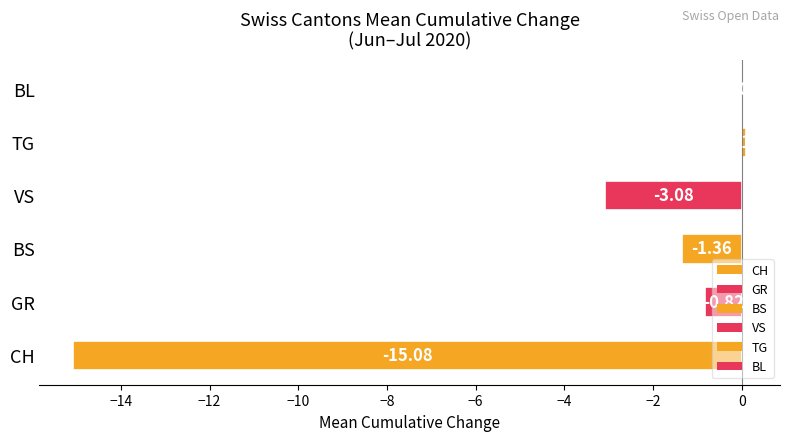

Where is the data nearest to the value -7?

VS